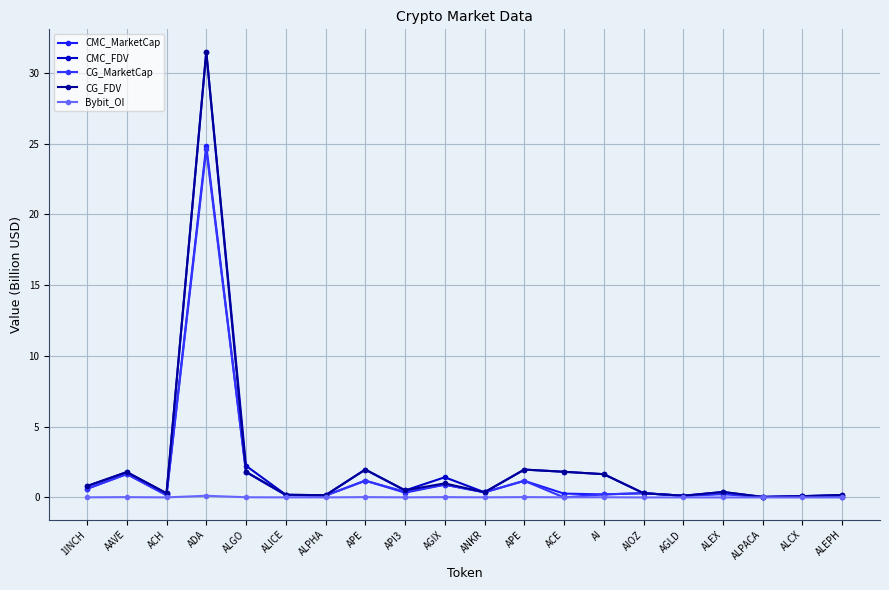

How many distinct data groups are displayed?

5